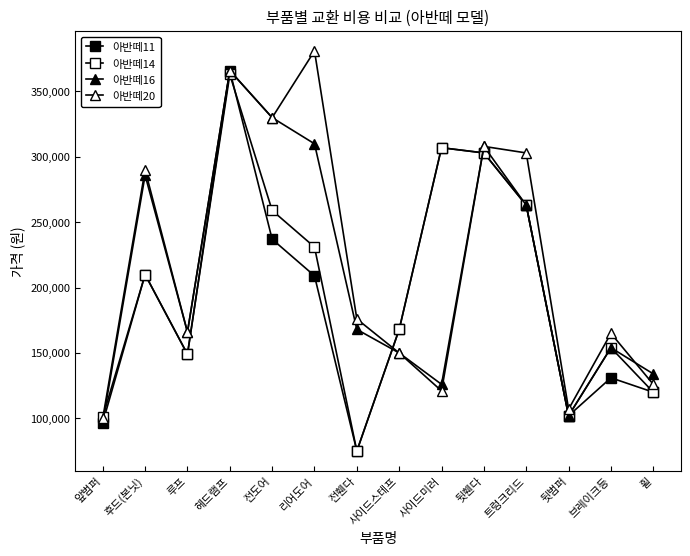

What is the maximum value for 아반떼20?

381000